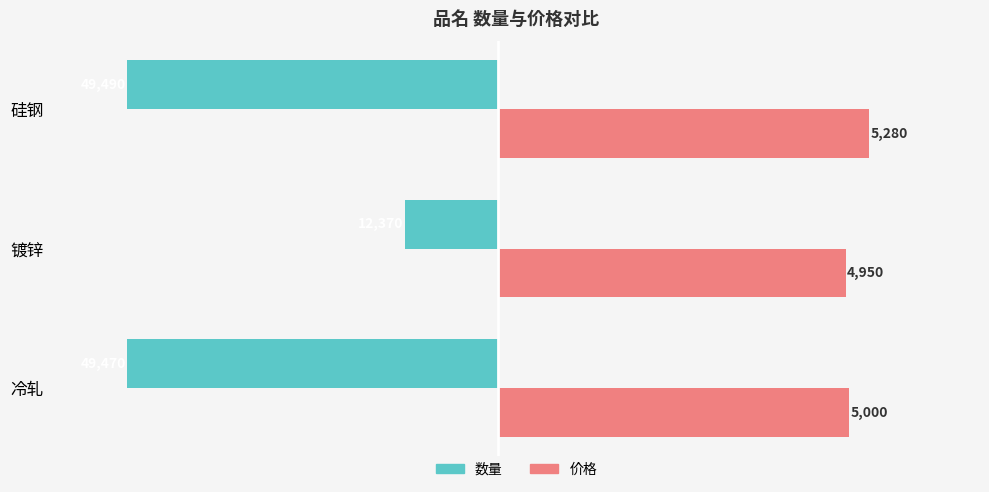

Is it true that 价格 equals 7142.9 at 镀锌?

False